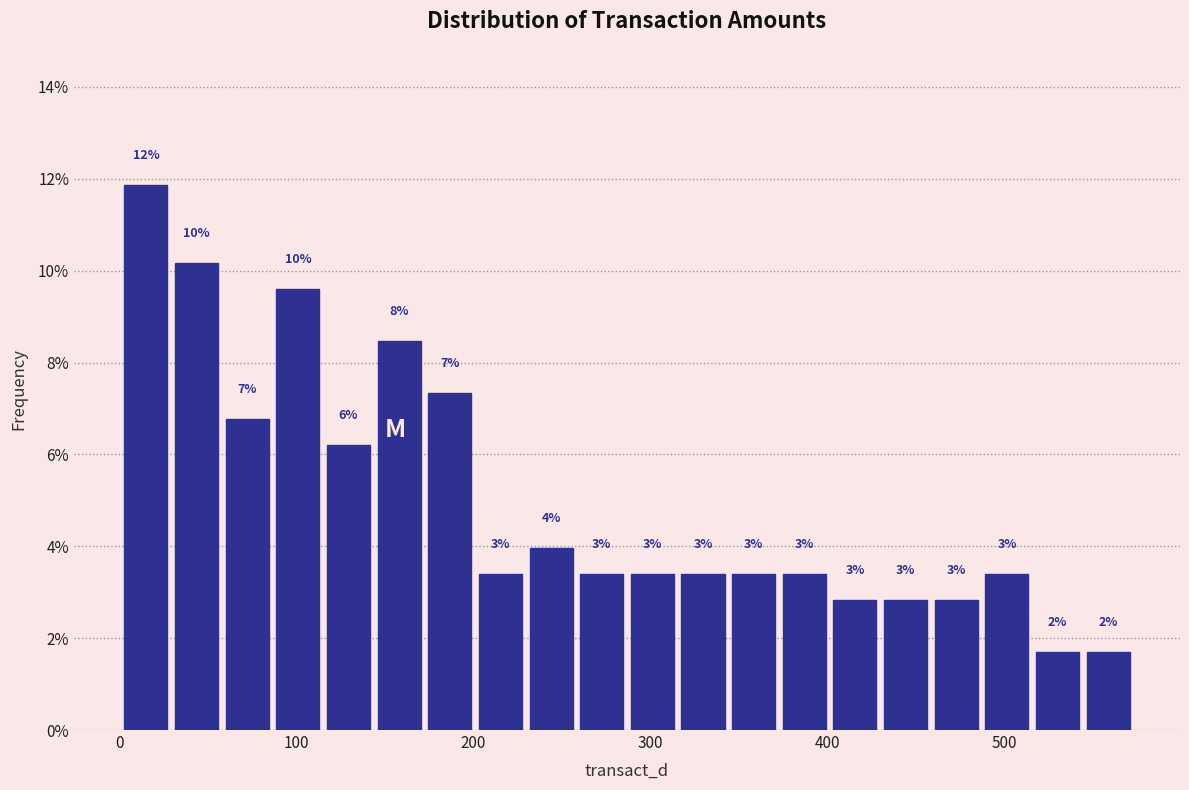

Around what value on the x-axis is the tallest bar? Give the approximate position of its centre, as read against the axis.

10